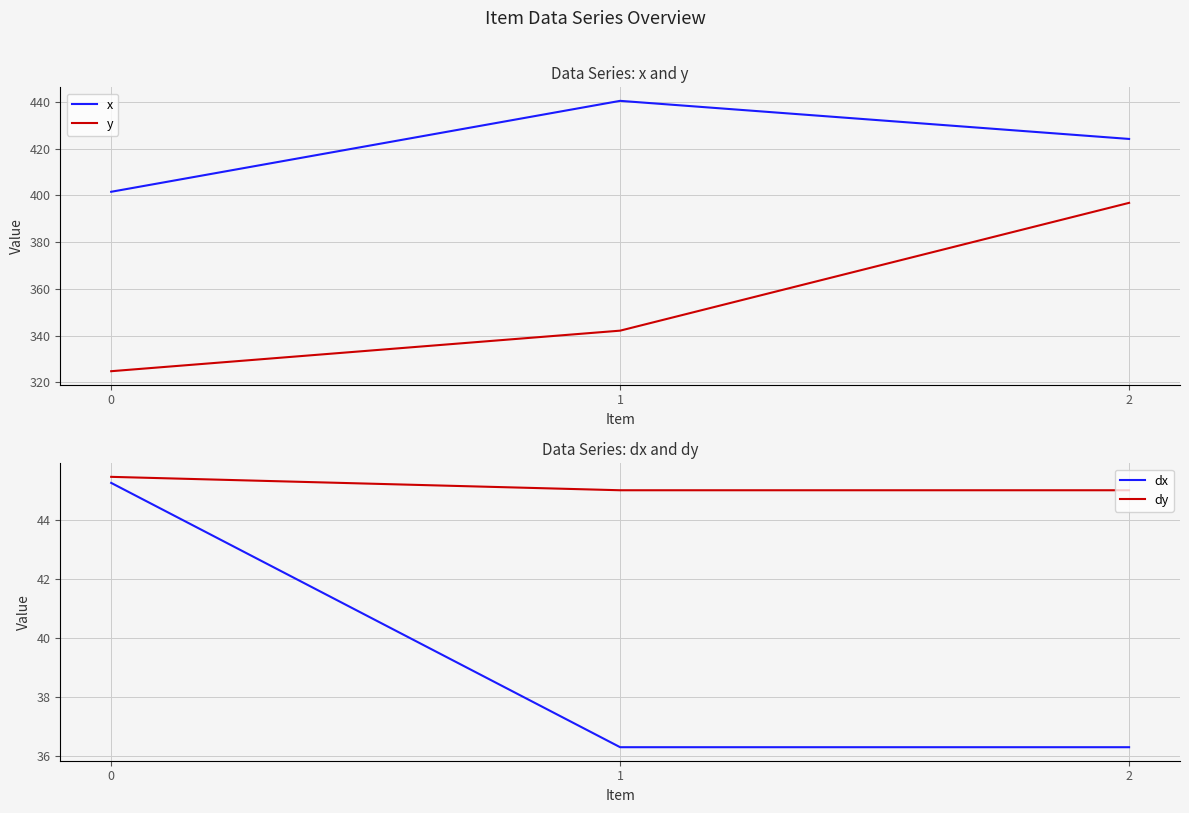

What is the value of the y point at the 1st from the left?

324.7